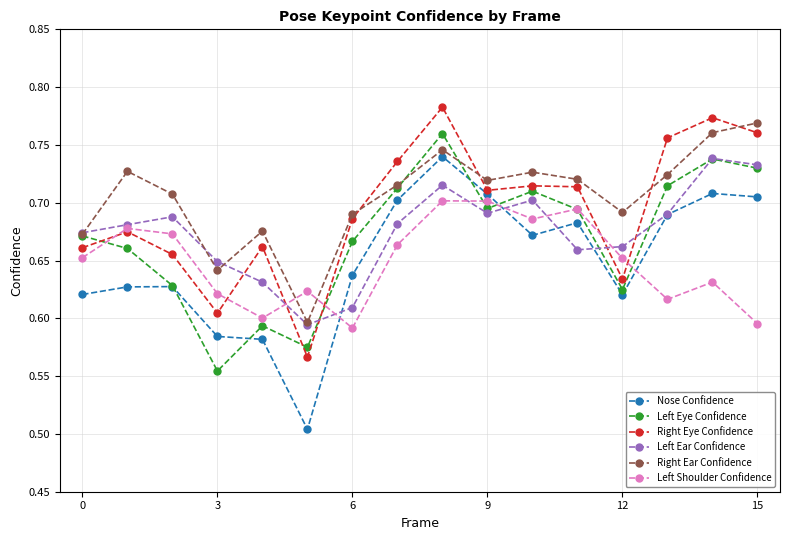

Does the chart have visible grid lines?

Yes